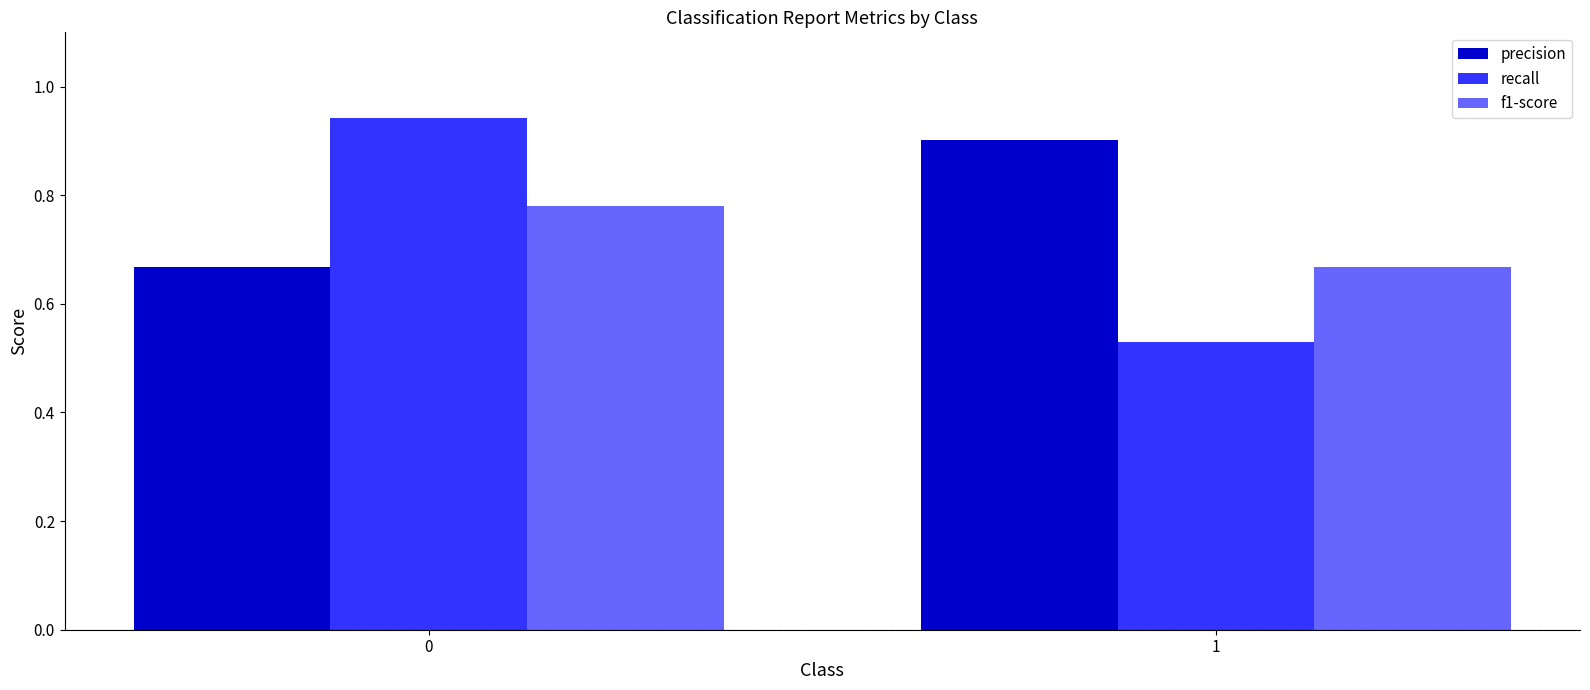

Rank the categories by f1-score value from highest to lowest.

0, 1